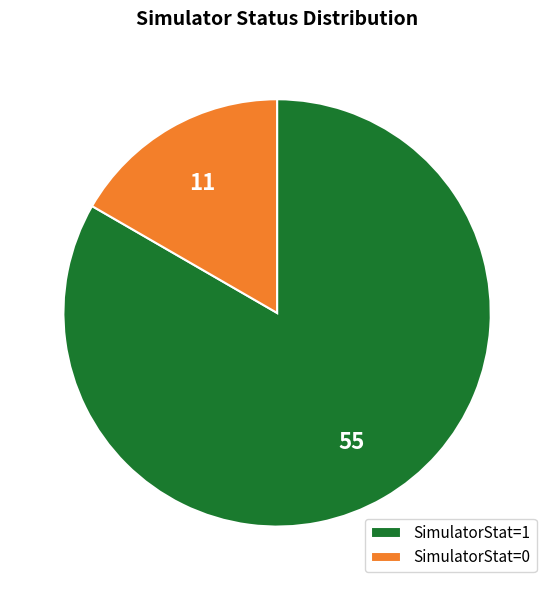

The SimulatorStat=1 slice represents 83% of the pie. True or false?

True